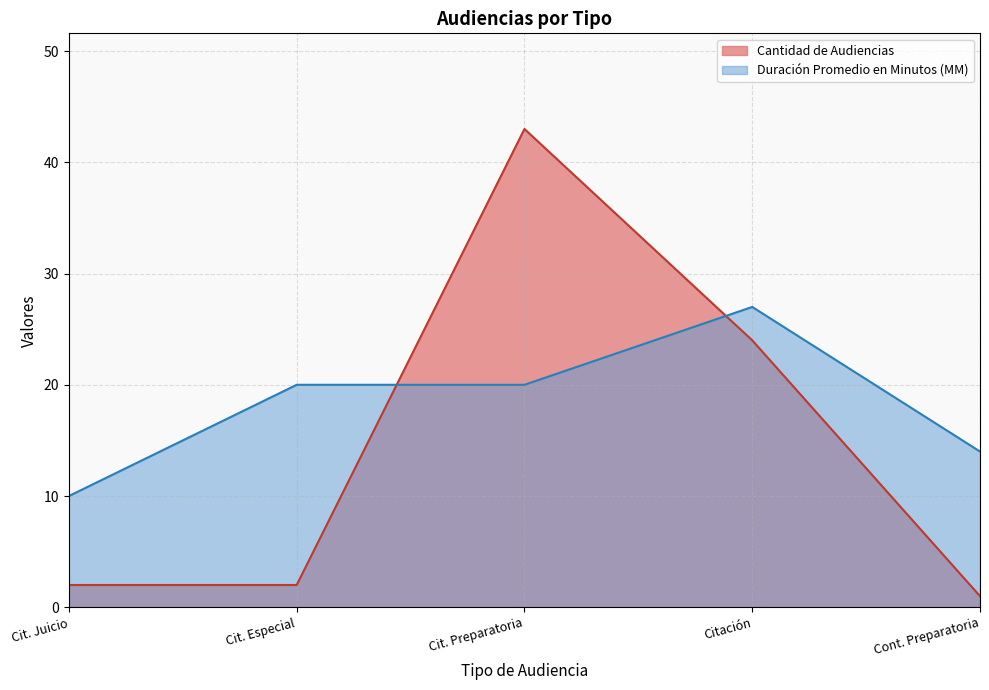

How many times do Cantidad de Audiencias and Duración Promedio en Minutos (MM) cross each other?

2